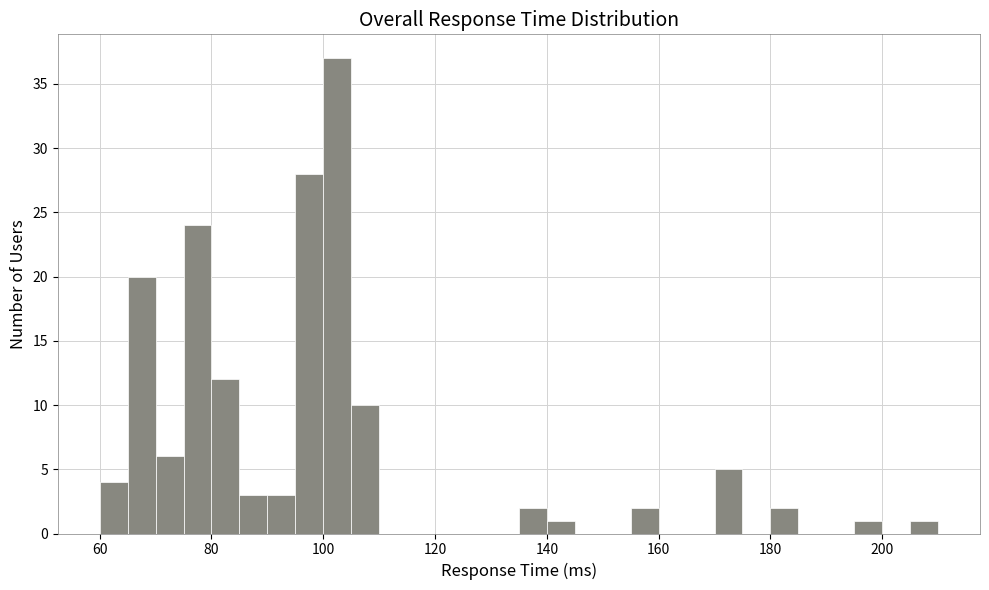

Read against the x-axis, roughly where is the centre of the tallest bar?

102